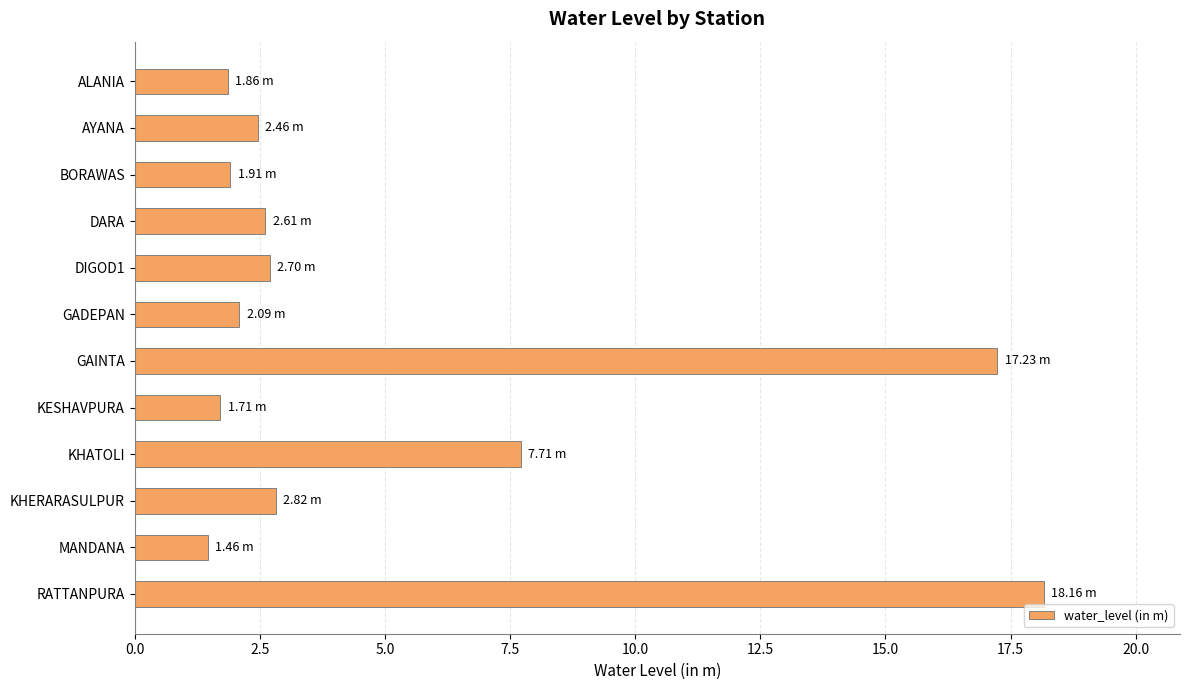

At which label is the value closest to 9?

KHATOLI